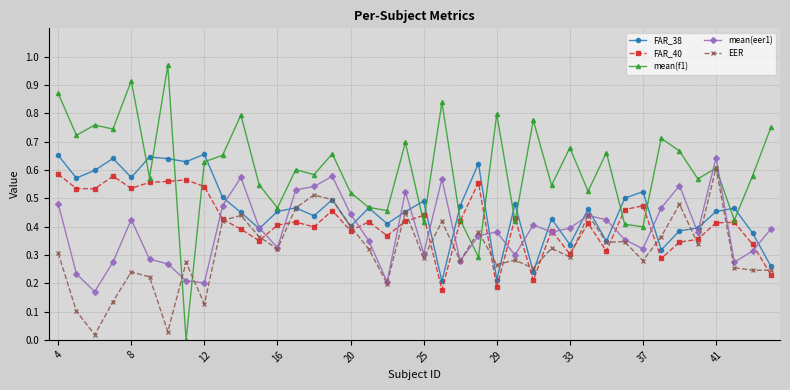

Which series has the largest total across all categories?

mean(f1)